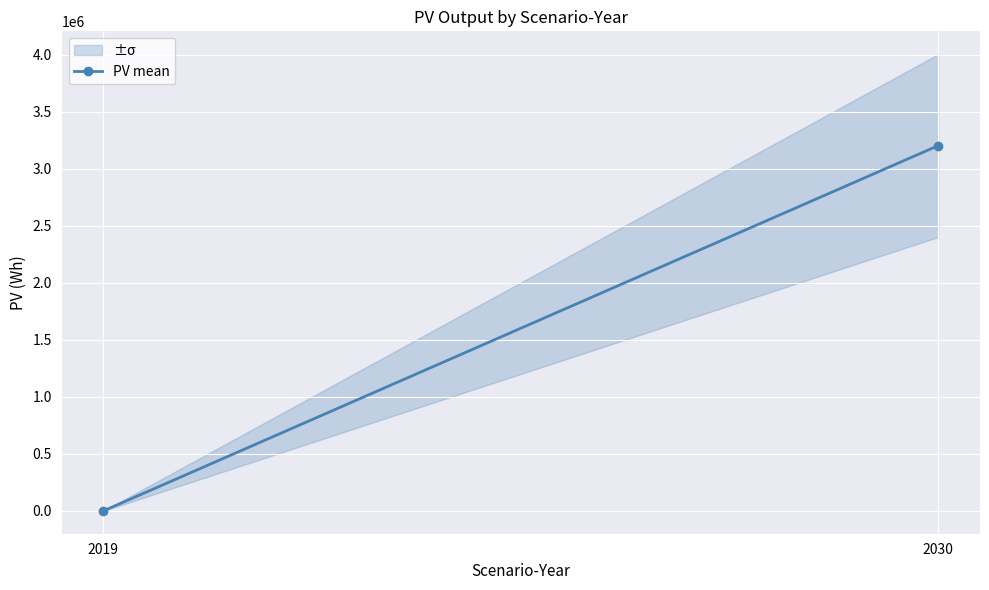

The value at 2030 is 3203425.6. True or false?

True